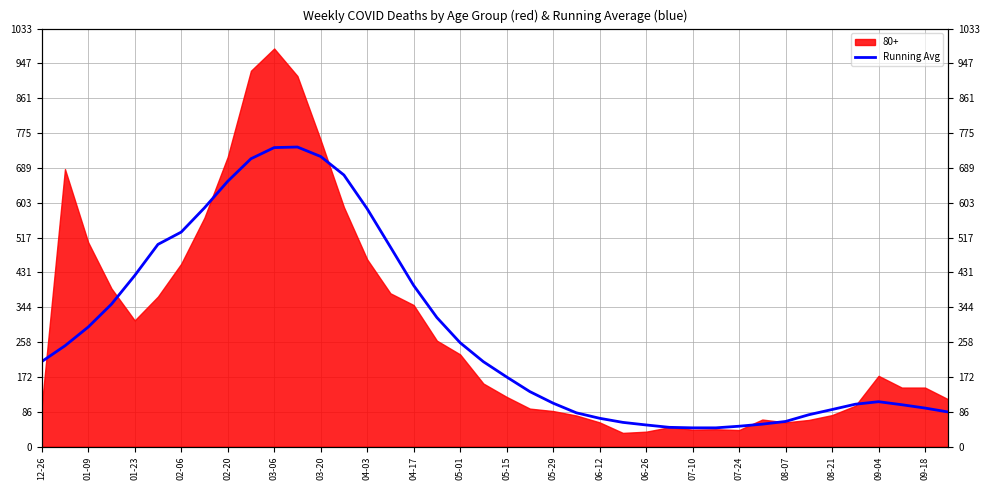

True or false: the data shows 215.7 at 07-24.

False